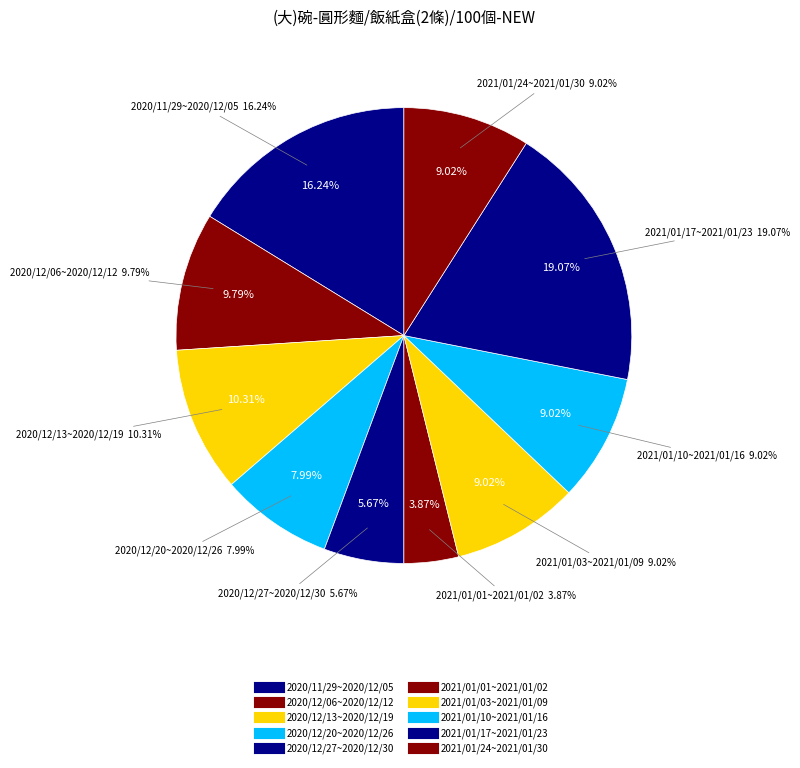

To the nearest percent, what portion does 2020/12/20~2020/12/26 represent?

8%